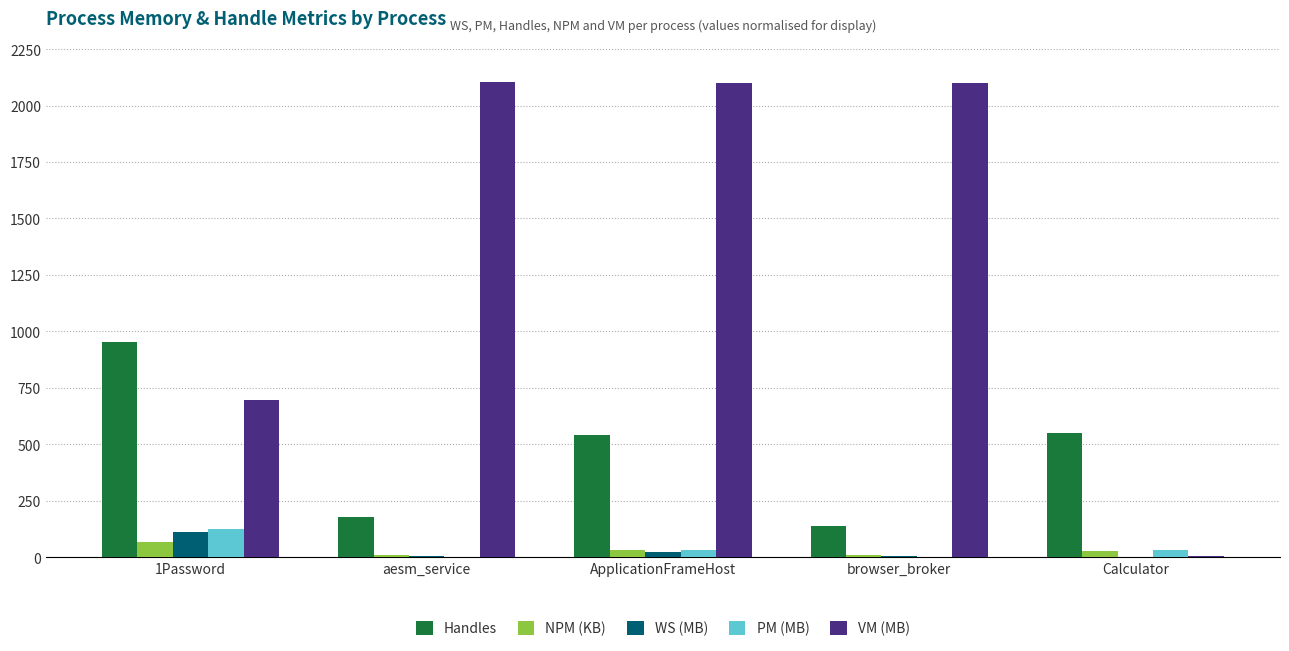

True or false: Handles has a value of 128 at ApplicationFrameHost.

False